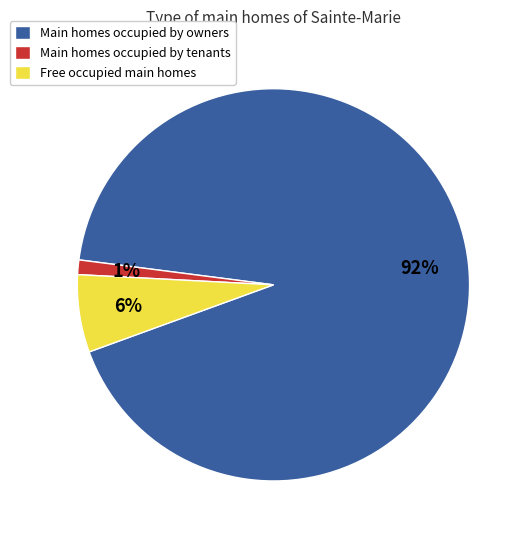

Is it true that Main homes occupied by tenants is 9% of the pie?

False